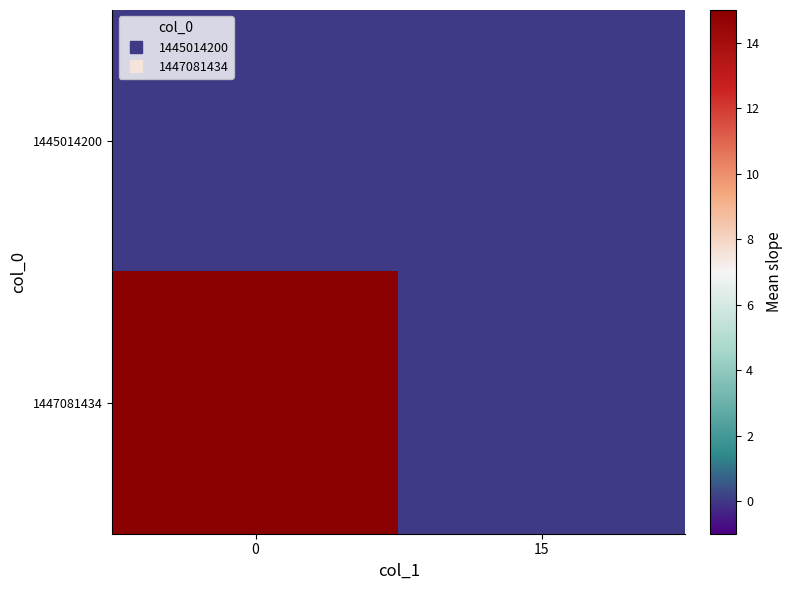

Reading left to right, transcribe all the data shown in this chart.

row_0: 0=0	15=0
row_1: 0=15	15=0